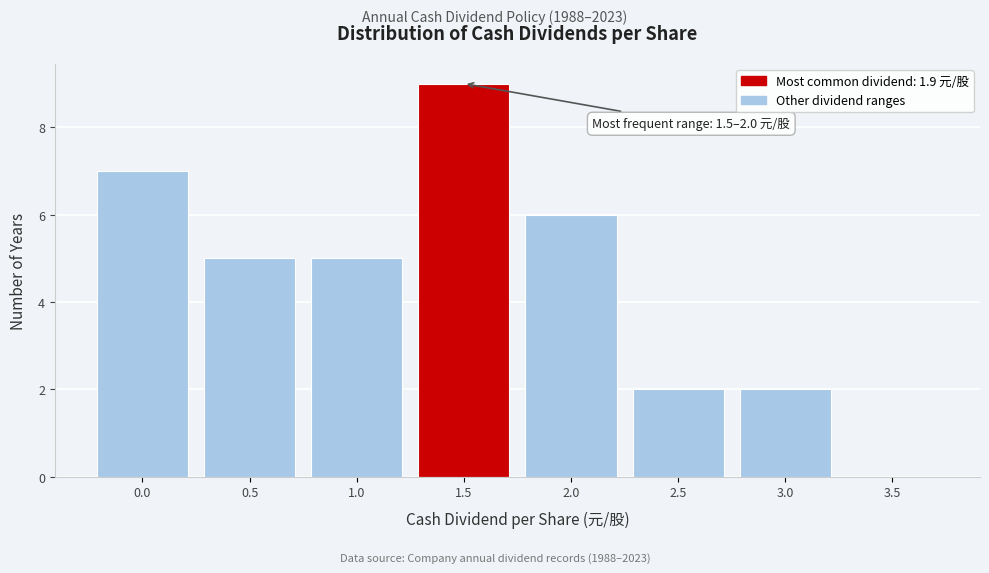

Reading left to right, extract all data points from this chart.

0.0=7	0.5=5	1.0=5	1.5=9	2.0=6	2.5=2	3.0=2	3.5=0